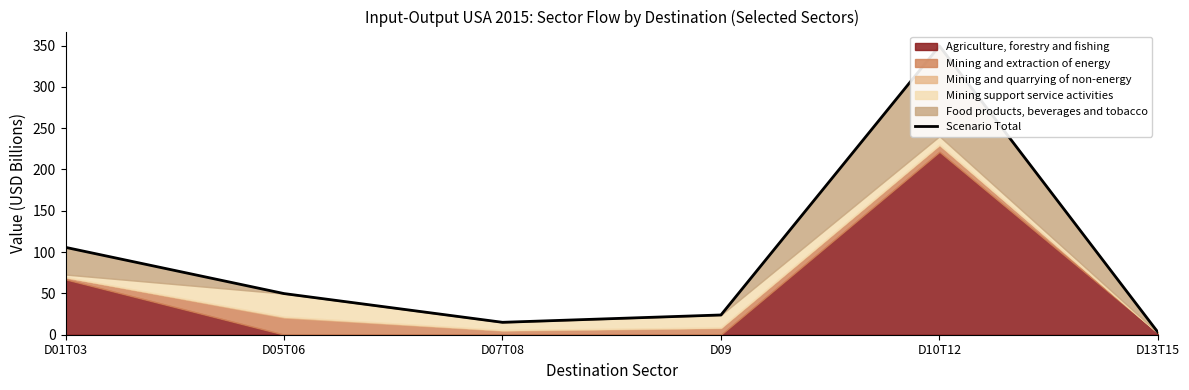

Reading left to right, extract all data points from this chart.

105.7	49.8	15.0	23.9	349.4	2.9